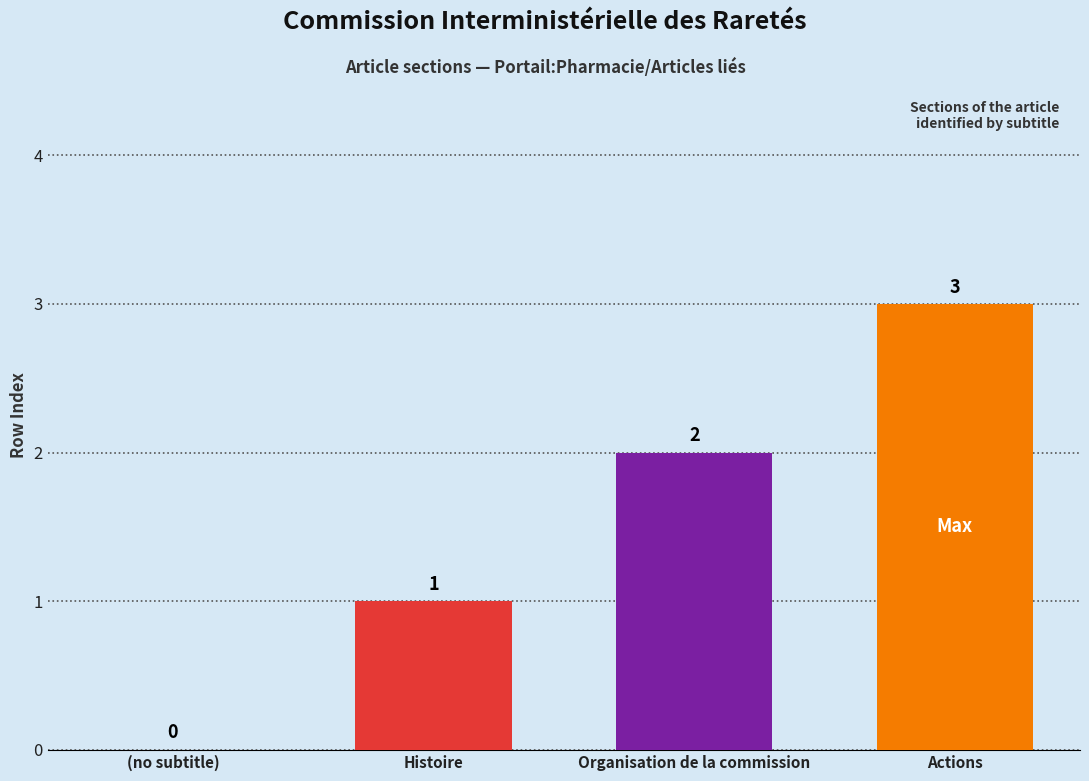

How many values are between 1 and 3?

3